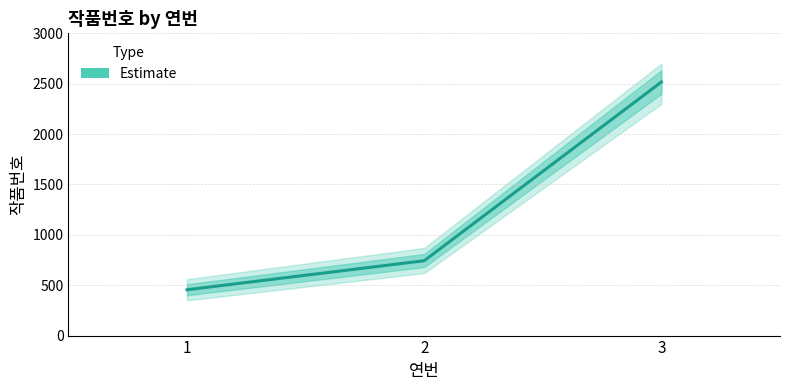

Reading left to right, transcribe all the data shown in this chart.

455	743	2517